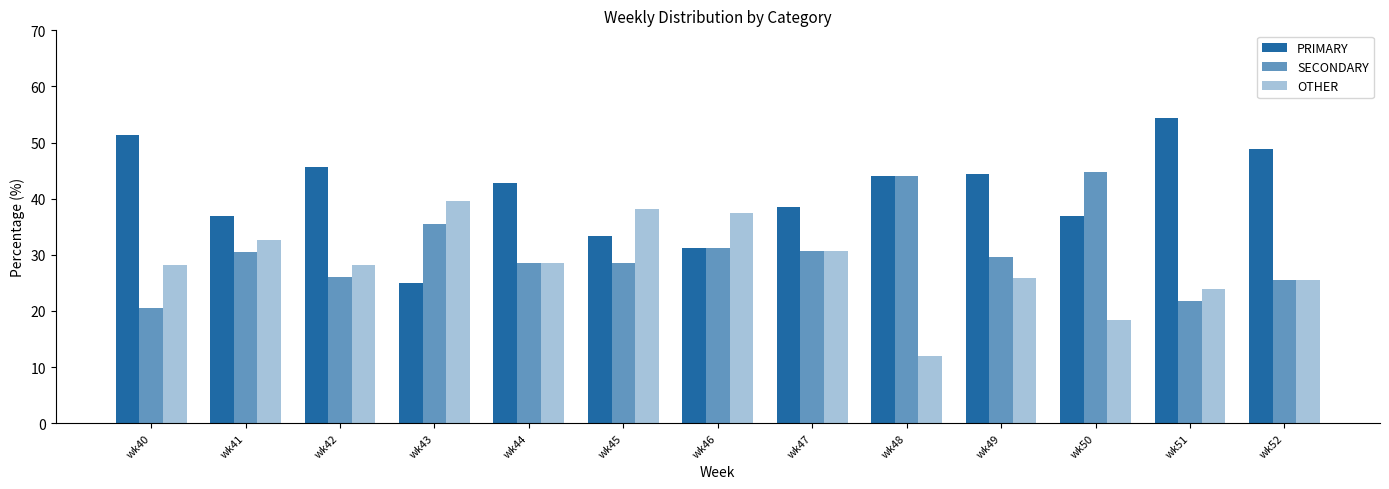

How many bars are there in total?

39